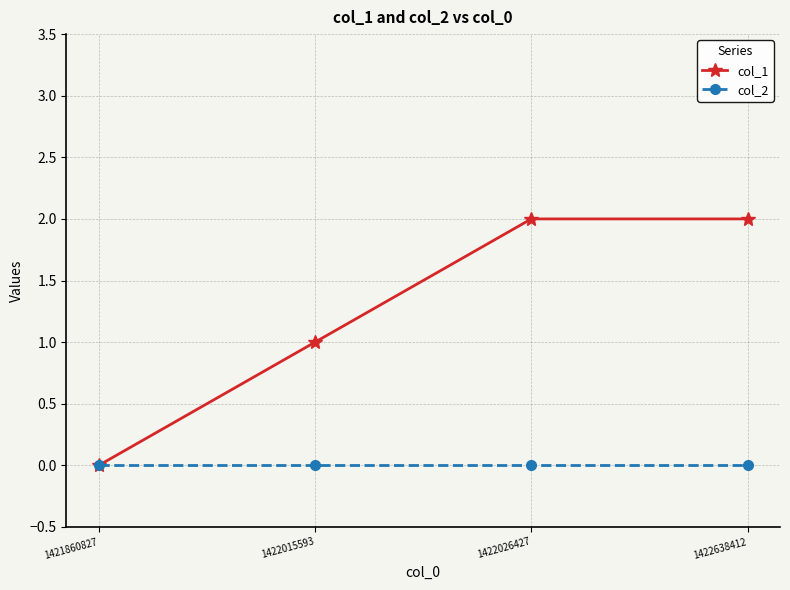

Is the value of col_1 at 1422026427 greater than the value of col_2 at 1422015593?

Yes